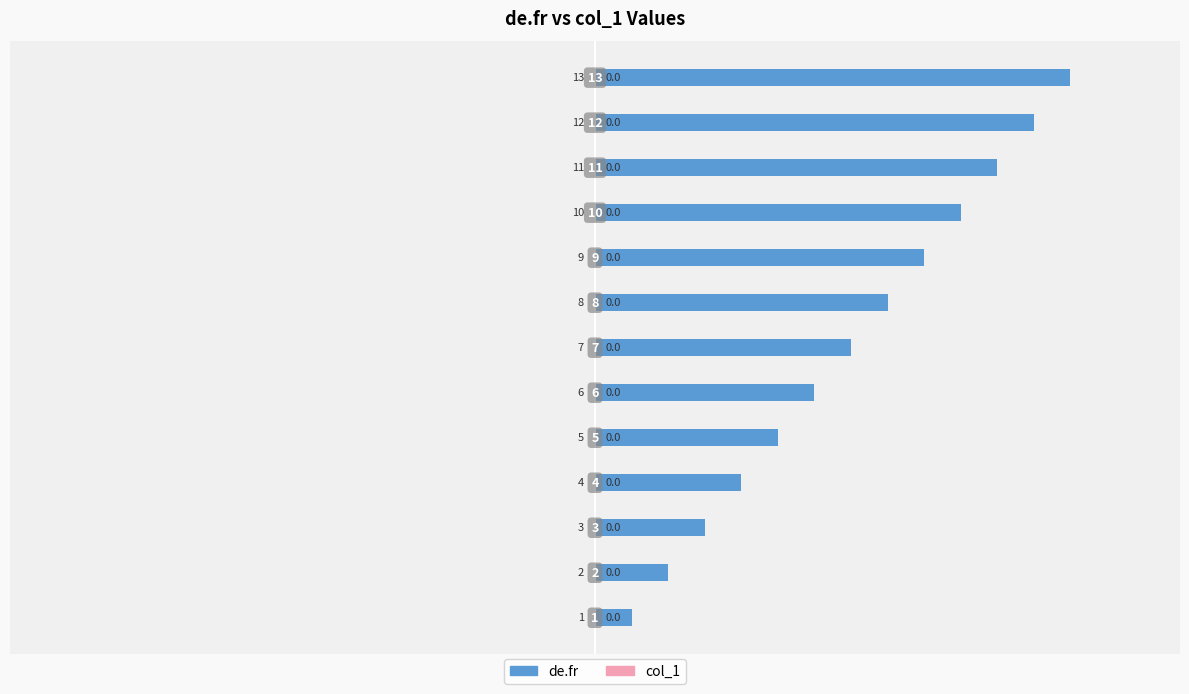

What is the difference between the maximum and minimum values?

12